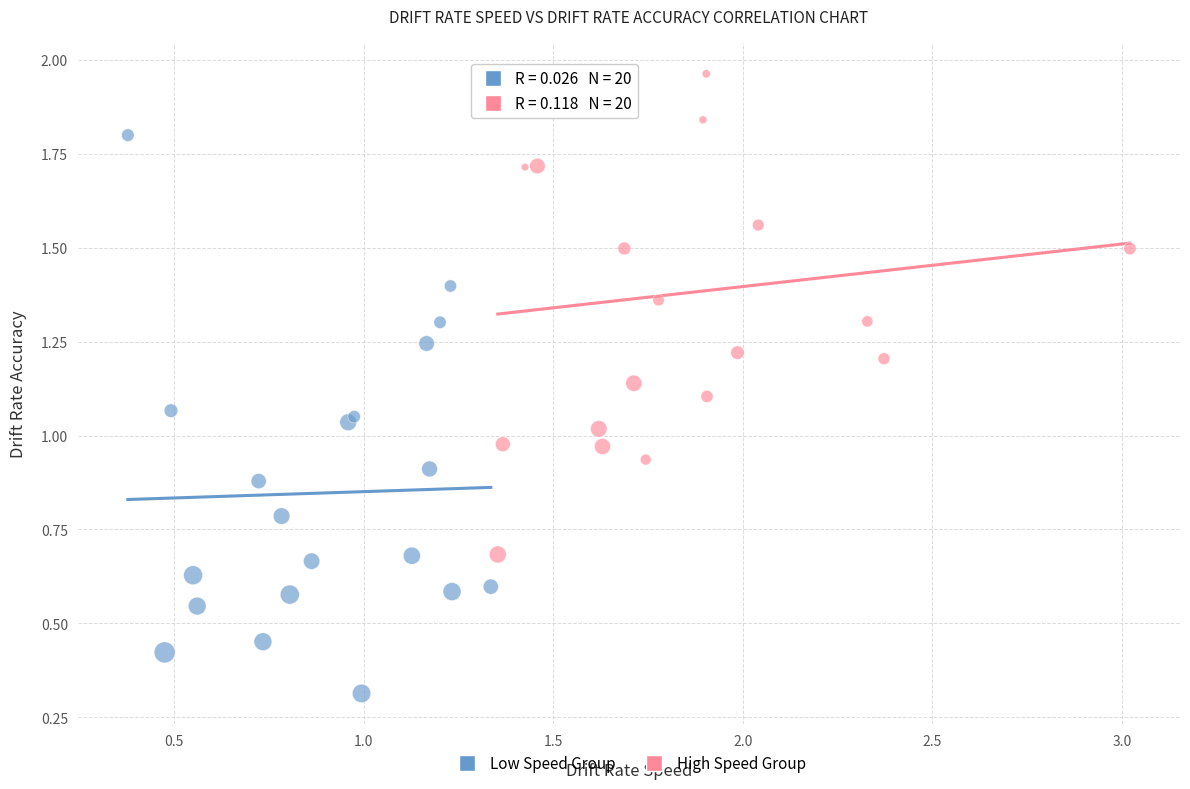

Which series has the widest spread of Y values?

Low Speed Group